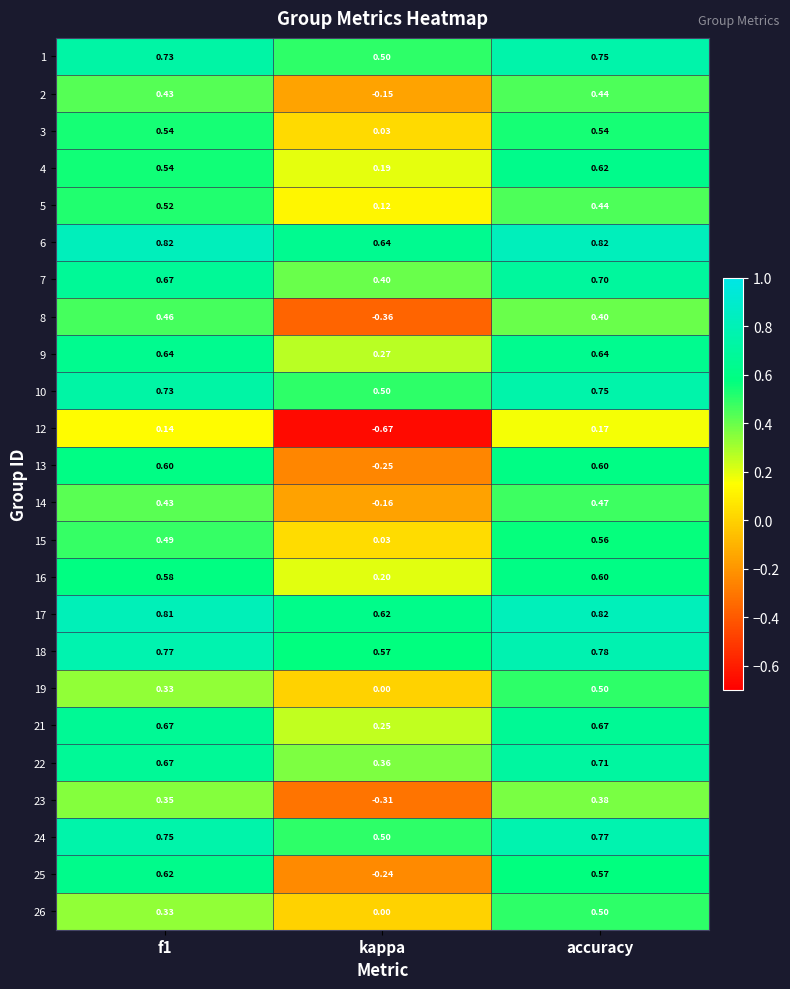

Which category has the lowest value across all series?

kappa